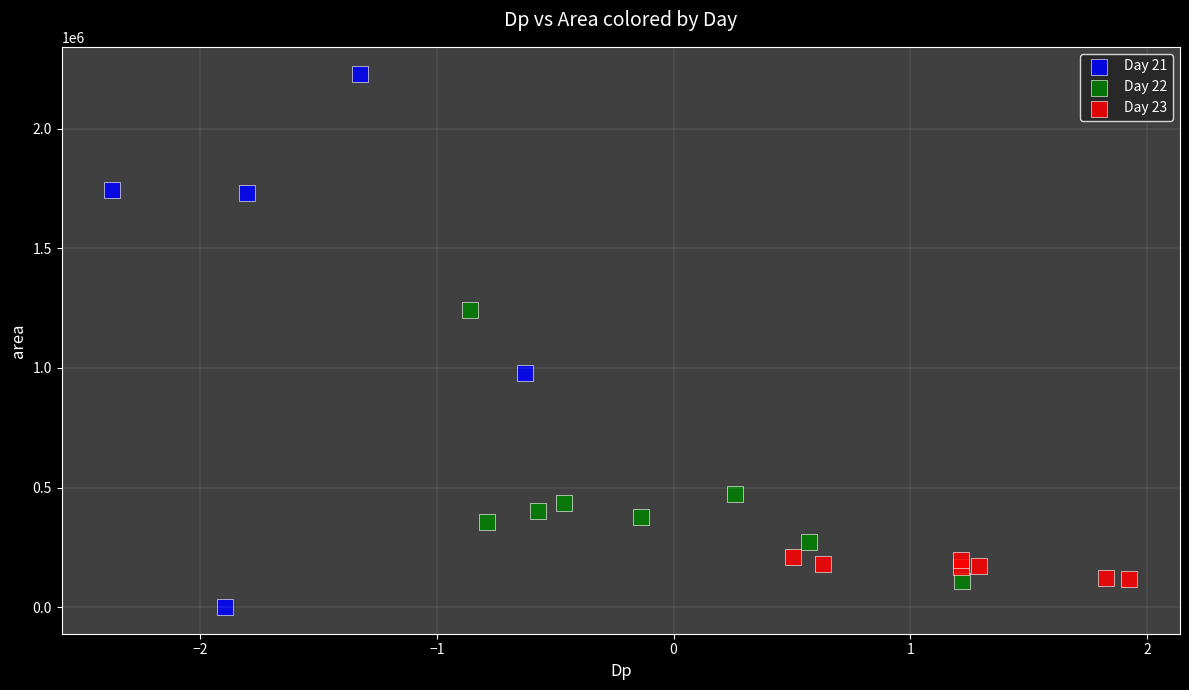

Which series reaches the maximum Y coordinate?

Day 21